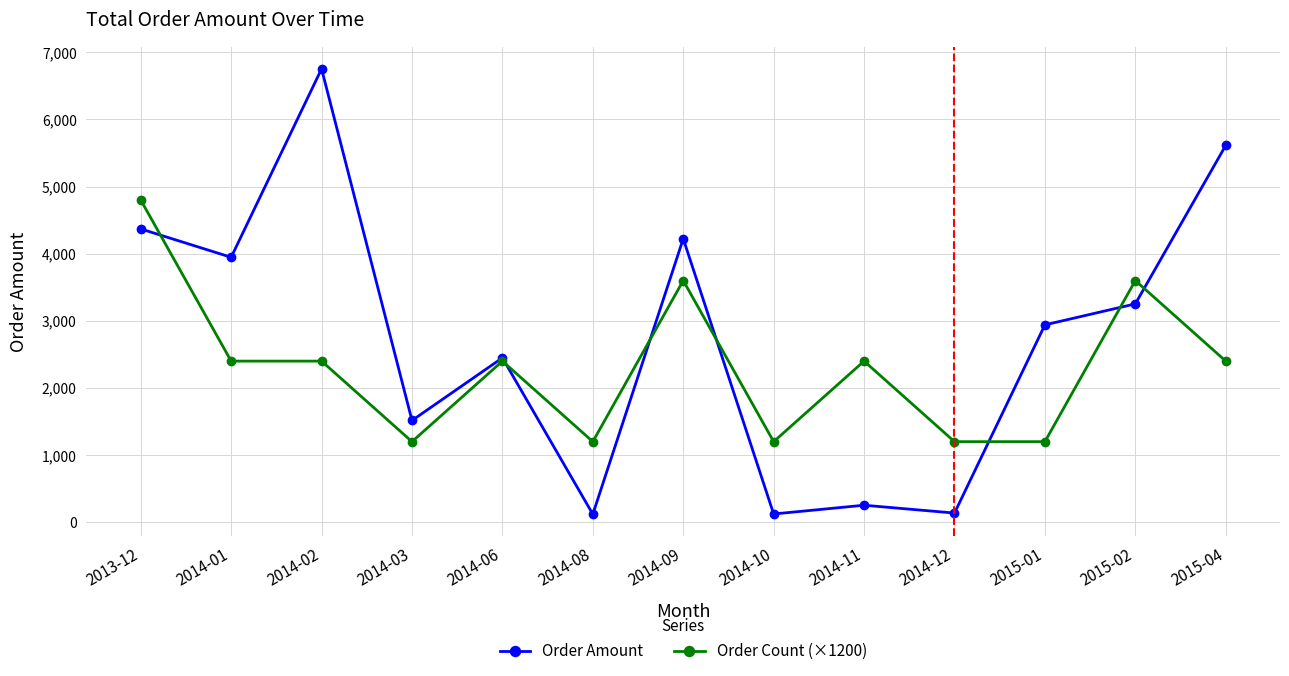

List the series in order of their overall mean, highest first.

Order Amount, Order Count (×1200)